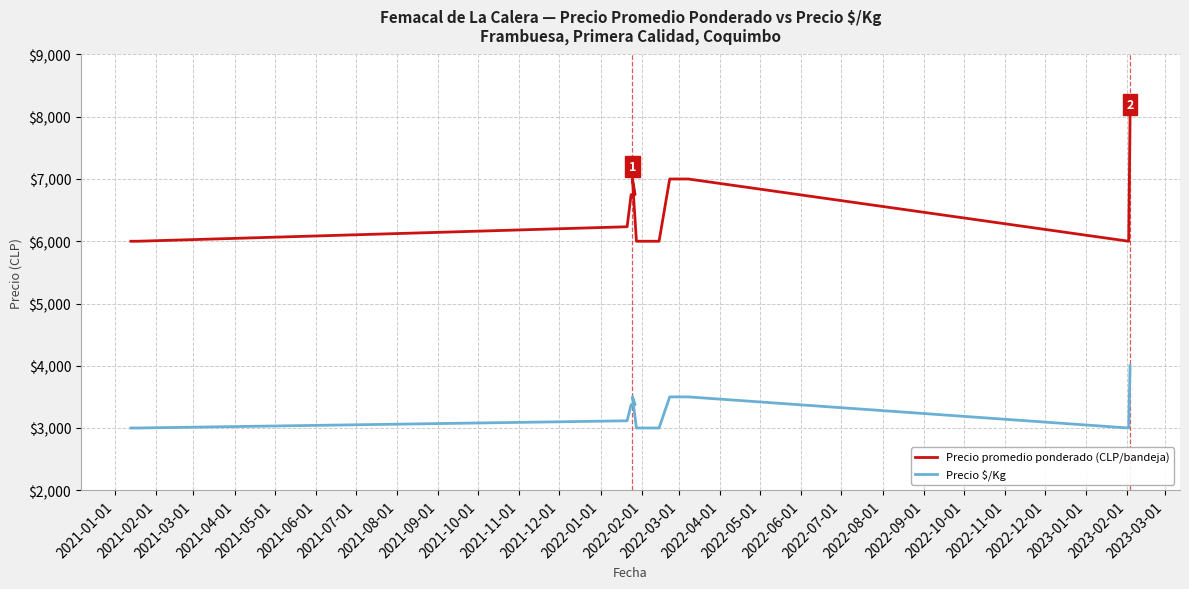

How many Precio promedio ponderado values are between 6000 and 7000?

15